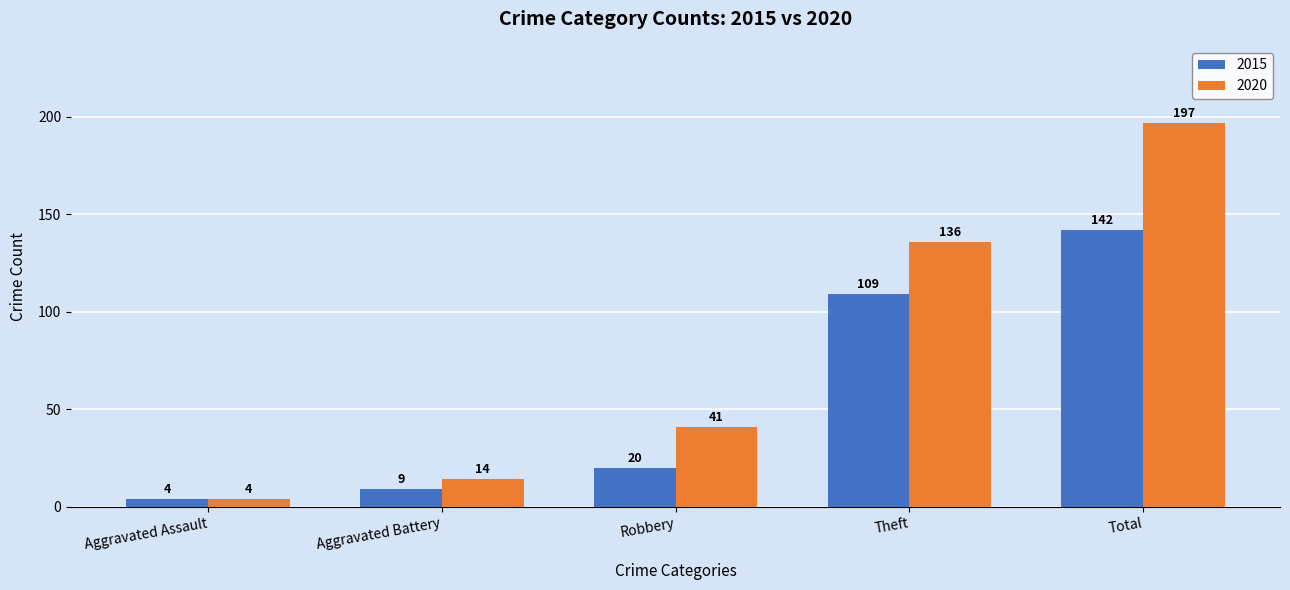

Rank the categories by 2020 value from lowest to highest.

Aggravated Assault, Aggravated Battery, Robbery, Theft, Total